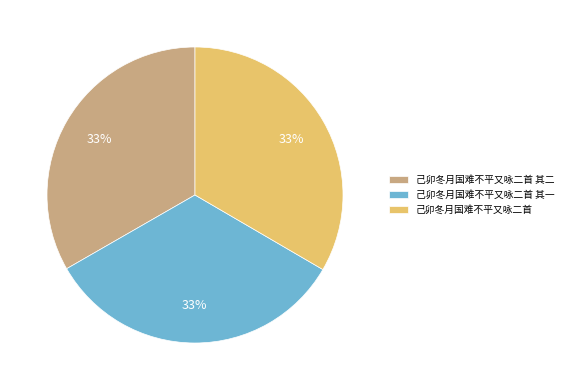

To the nearest percent, what is the average slice percentage?

33%